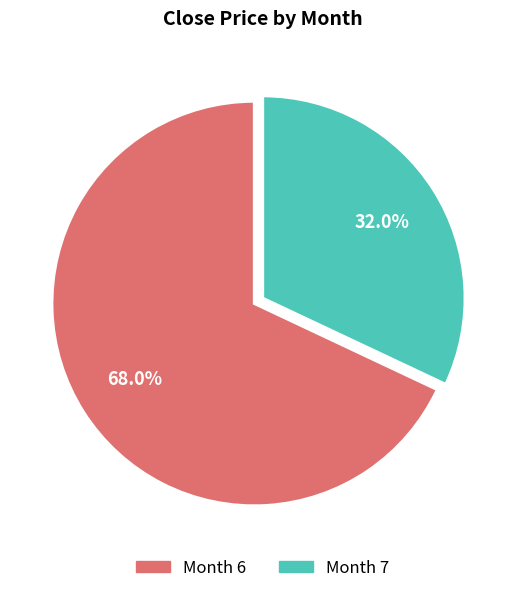

Is there a majority slice in this chart?

Yes